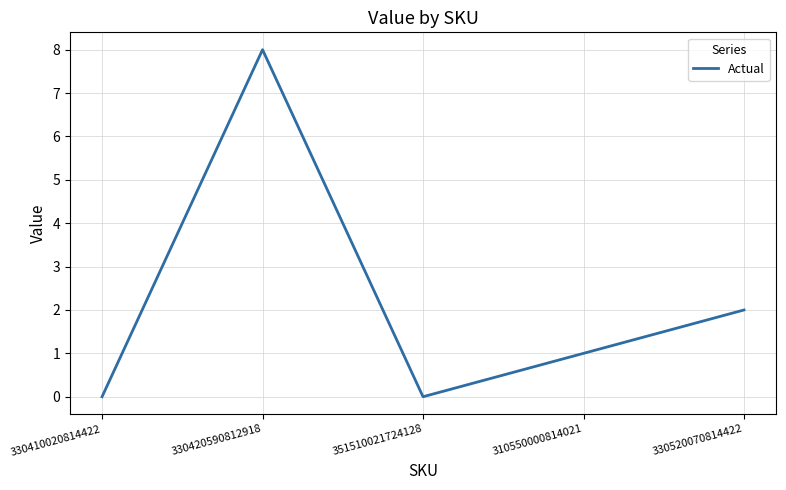

What position from the left is 310550000814021?

4